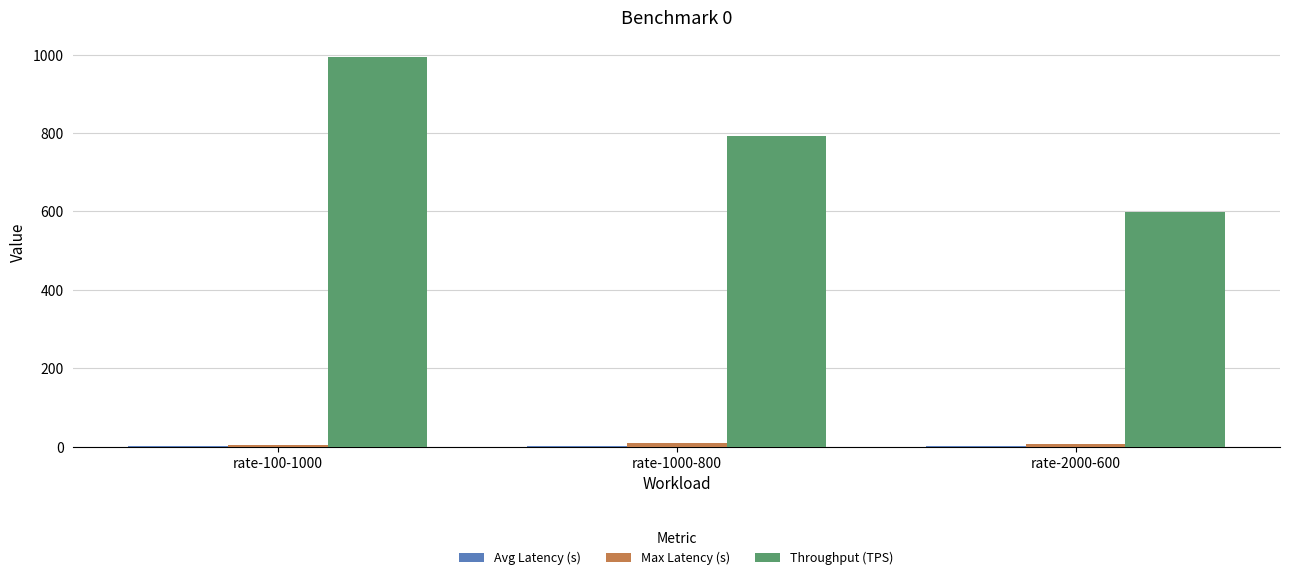

At which label does Throughput (TPS) reach its peak?

rate-100-1000